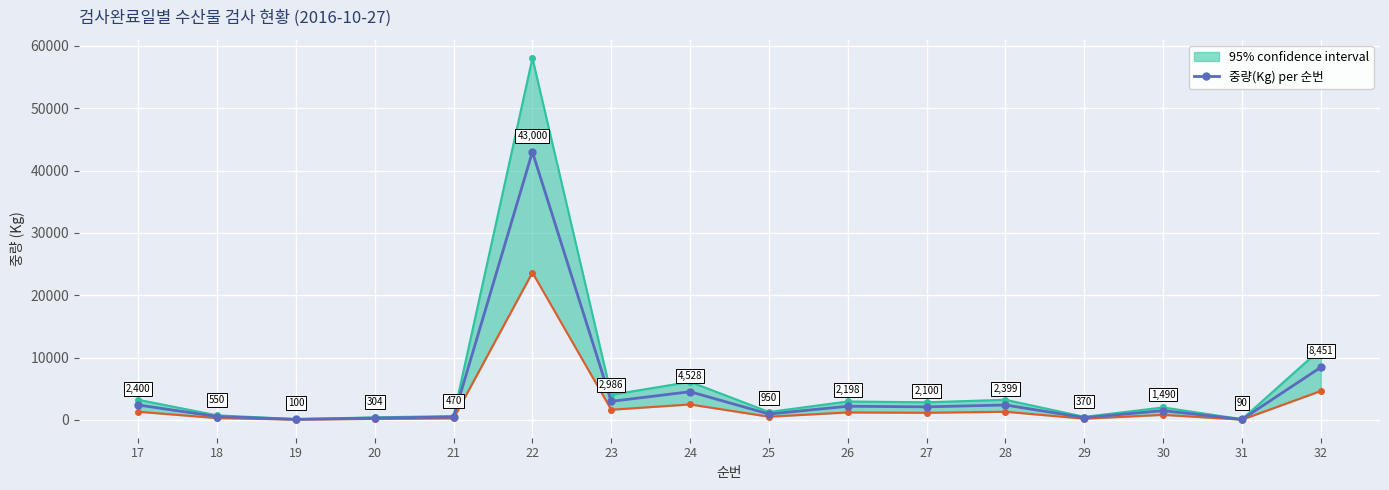

How many lines are shown in the chart?

1